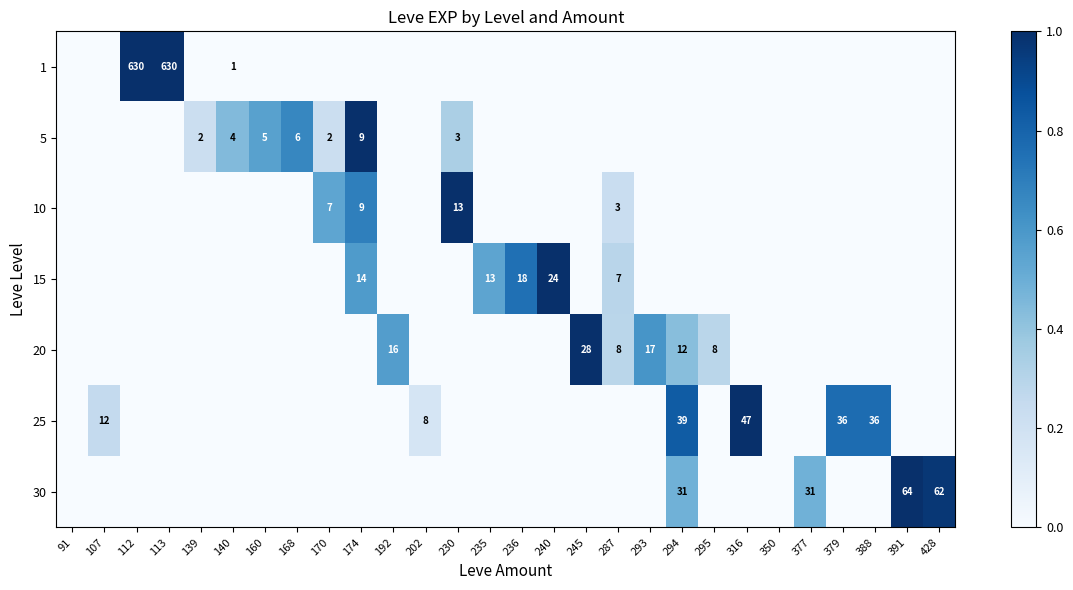

The 25 series shows 8 at 202. True or false?

True